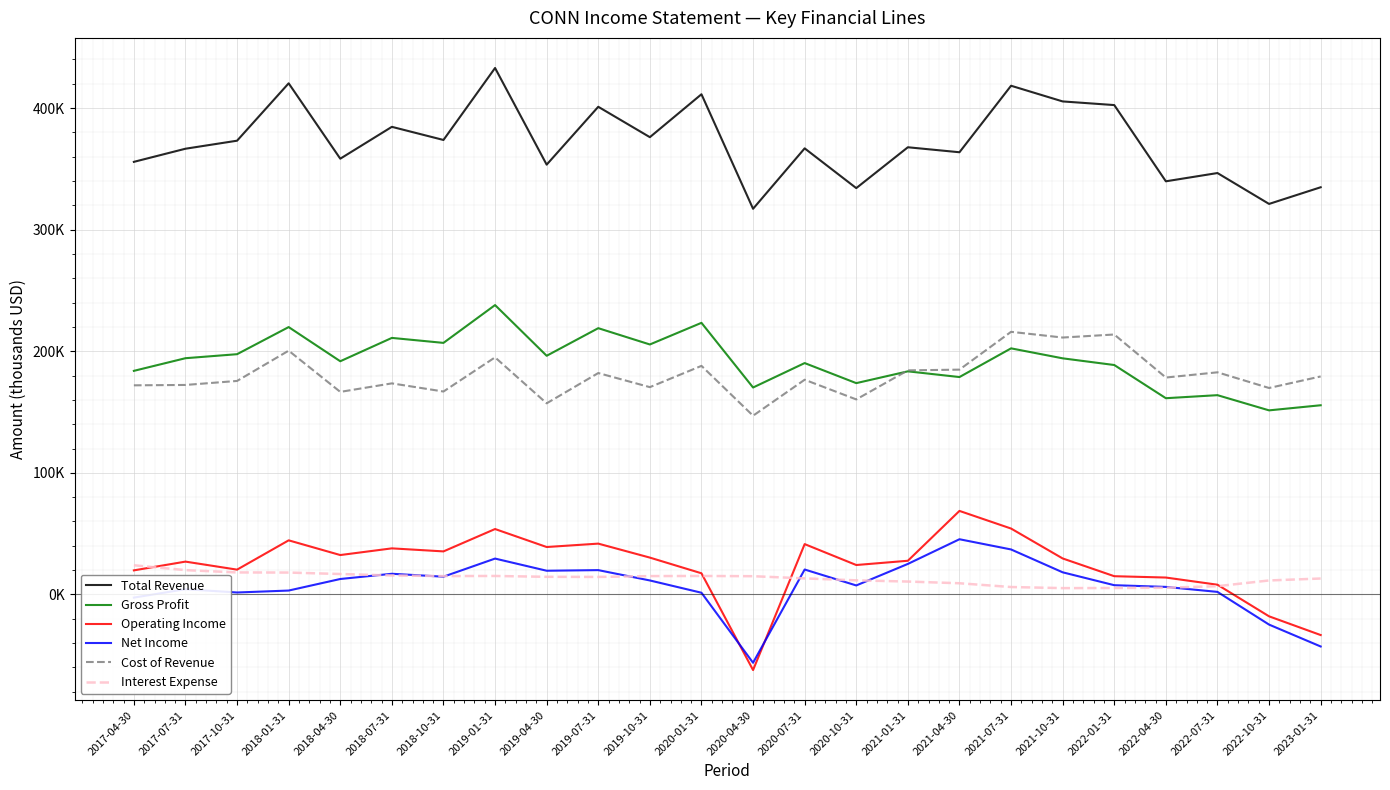

What is the label of the 1st point from the left?

2017-04-30